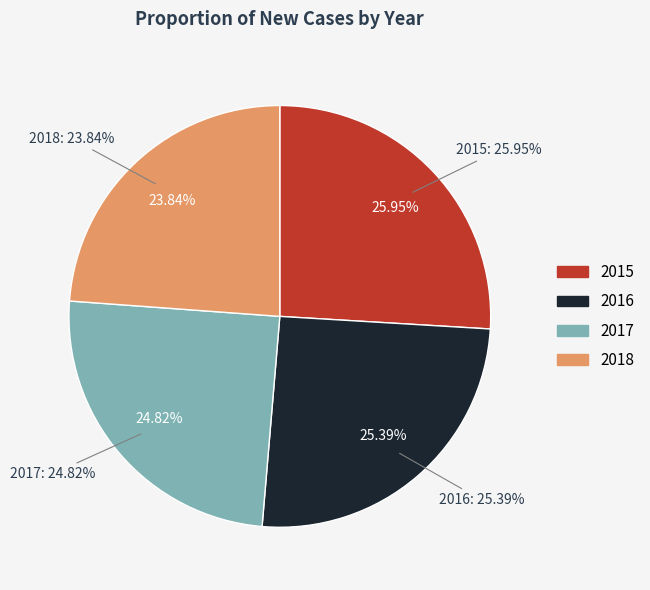

Which slice is the smallest?

2018